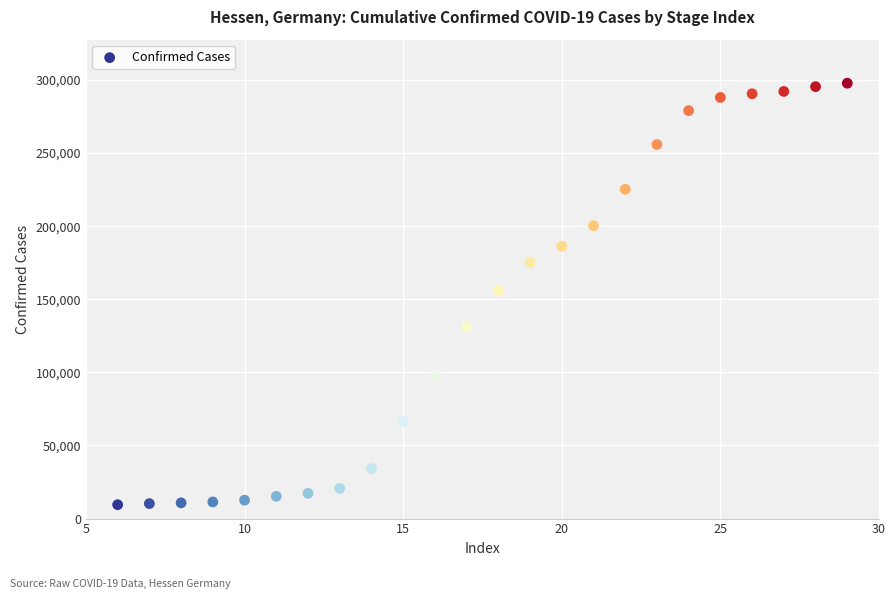

What is the range of Y values (max minus min)?

288277